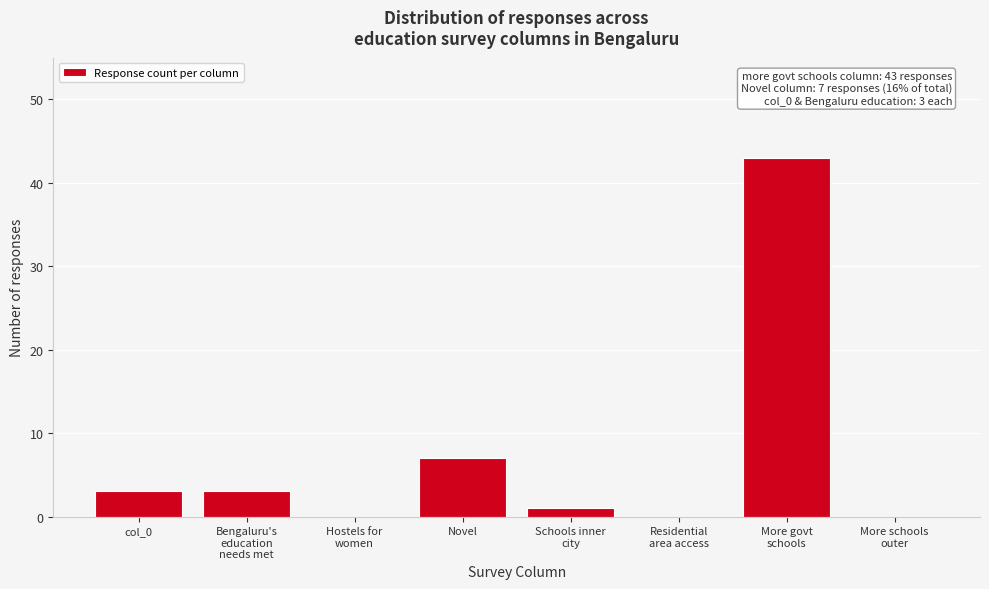

What is the greatest value displayed?

43